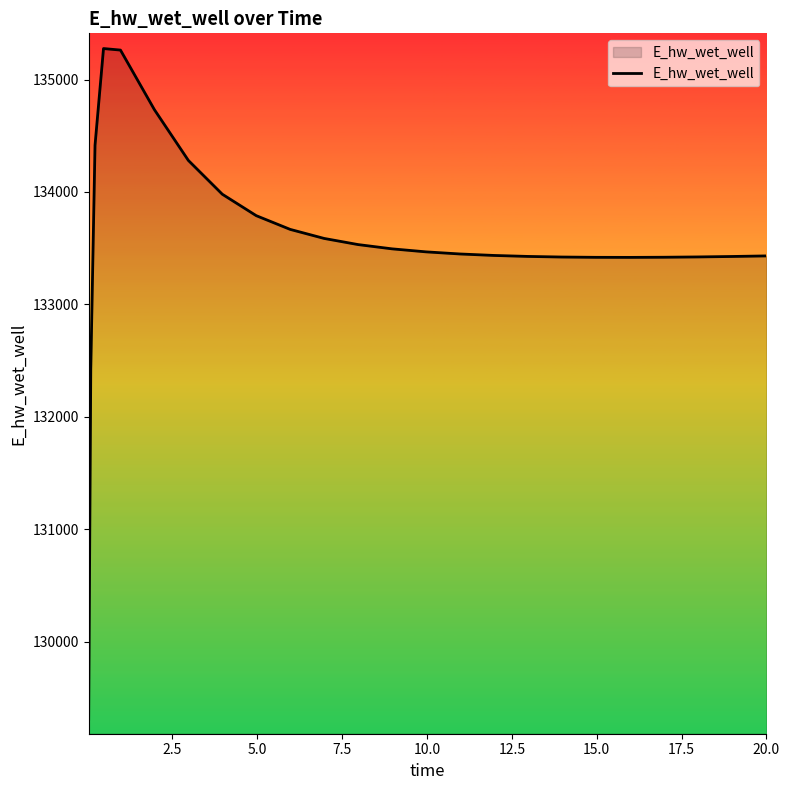

What is the smallest value displayed?

129311.4